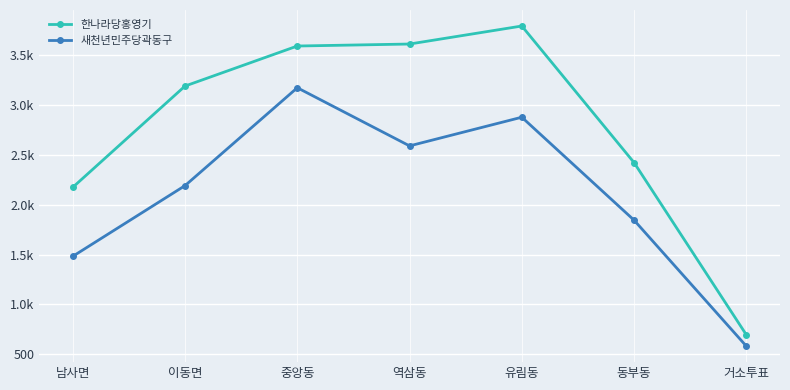

Is the value of 새천년민주당곽동구 at 역삼동 greater than the value of 한나라당홍영기 at 동부동?

Yes